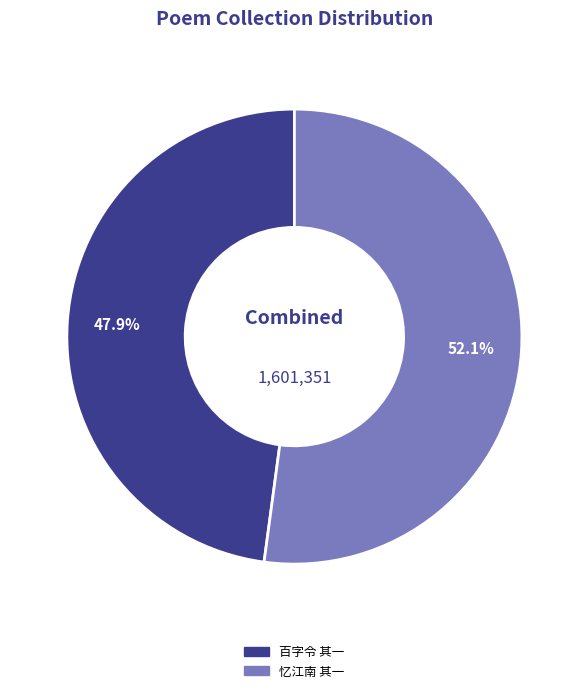

Rank the categories by value from highest to lowest.

忆江南 其一, 百字令 其一